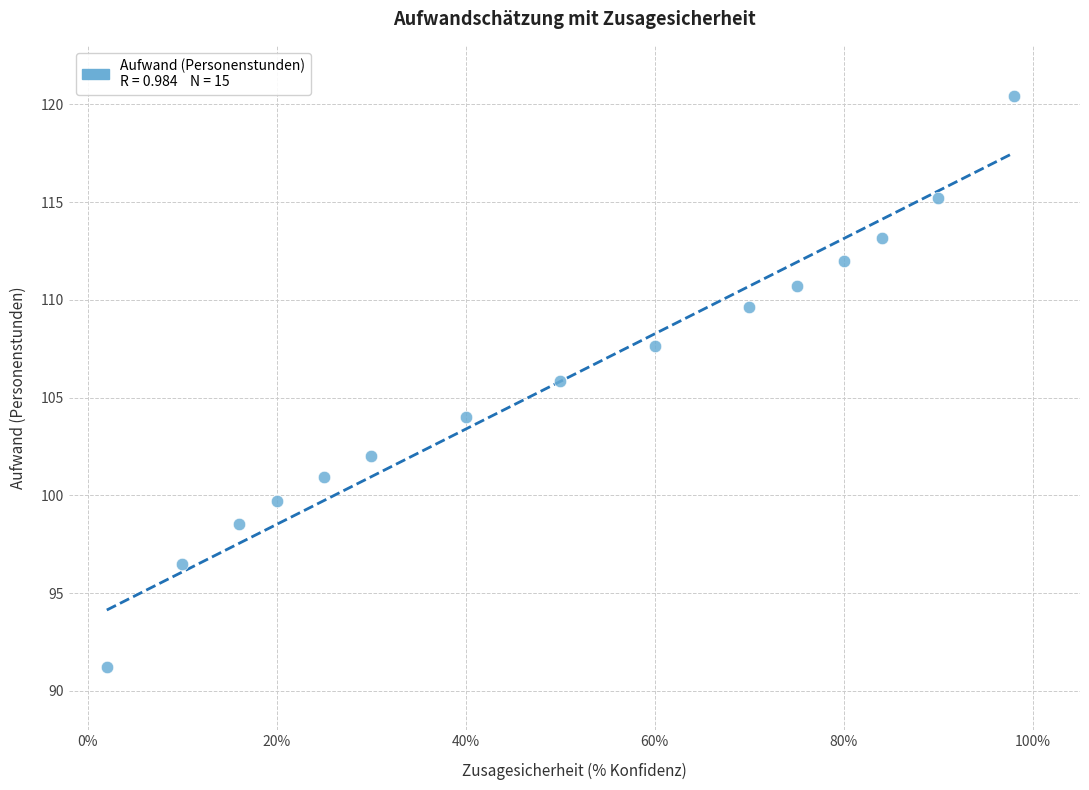

What is the range of Y values (max minus min)?

29.2